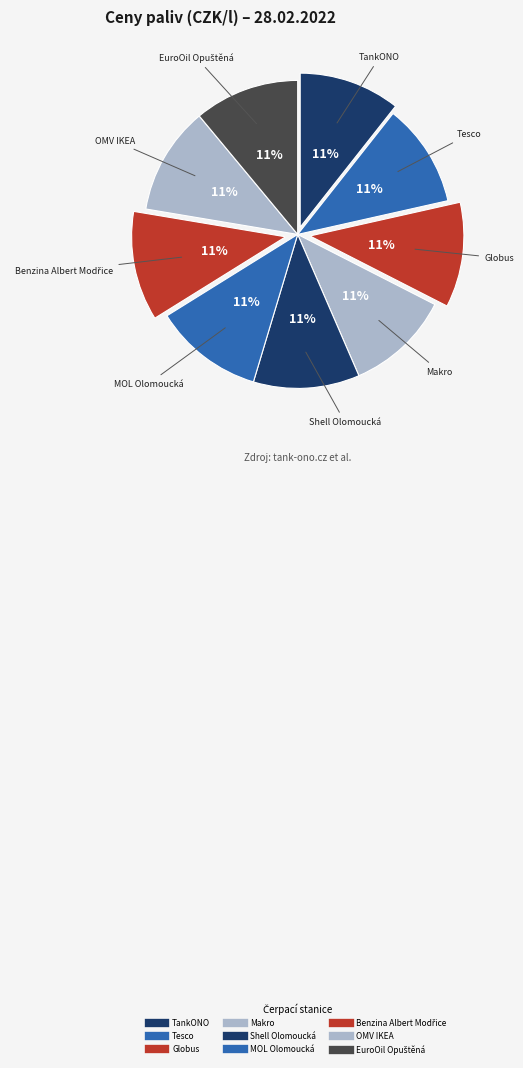

Approximately how many times larger is the value at Shell Olomoucká compared to Globus?

1.0